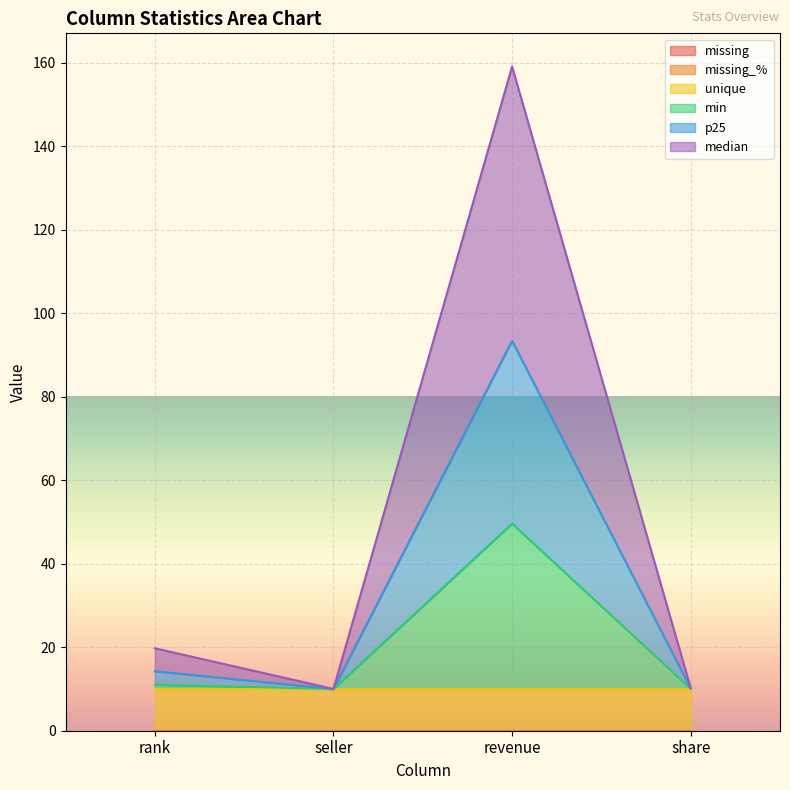

True or false: median and min intersect in this chart.

False